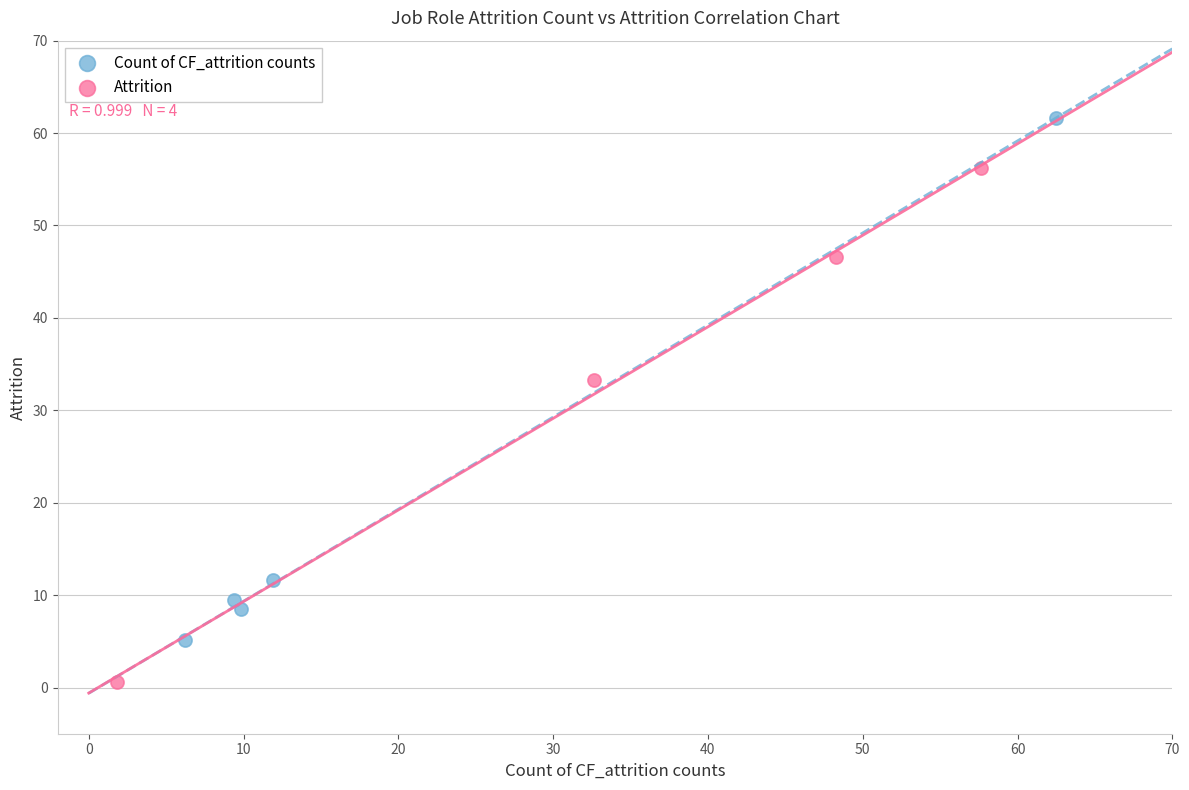

Which series reaches the maximum Y coordinate?

Count of CF_attrition counts